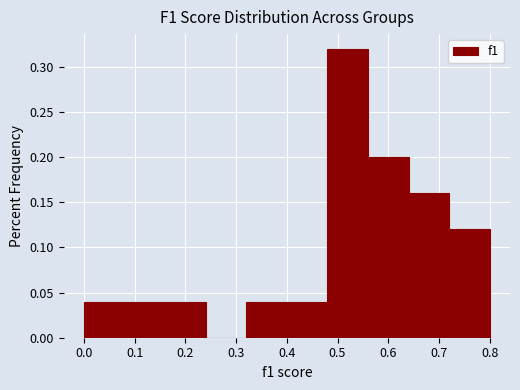

Over which range of the x-axis is the bar tallest?

0.48 to 0.56